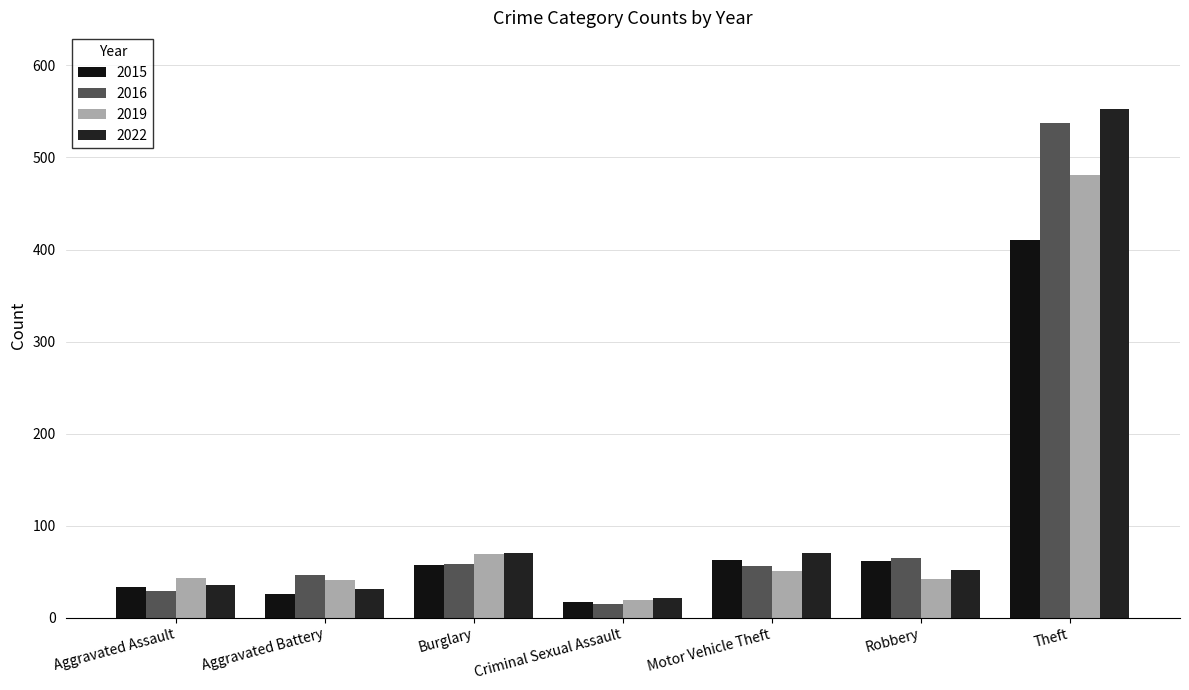

How many bars are there in total?

28